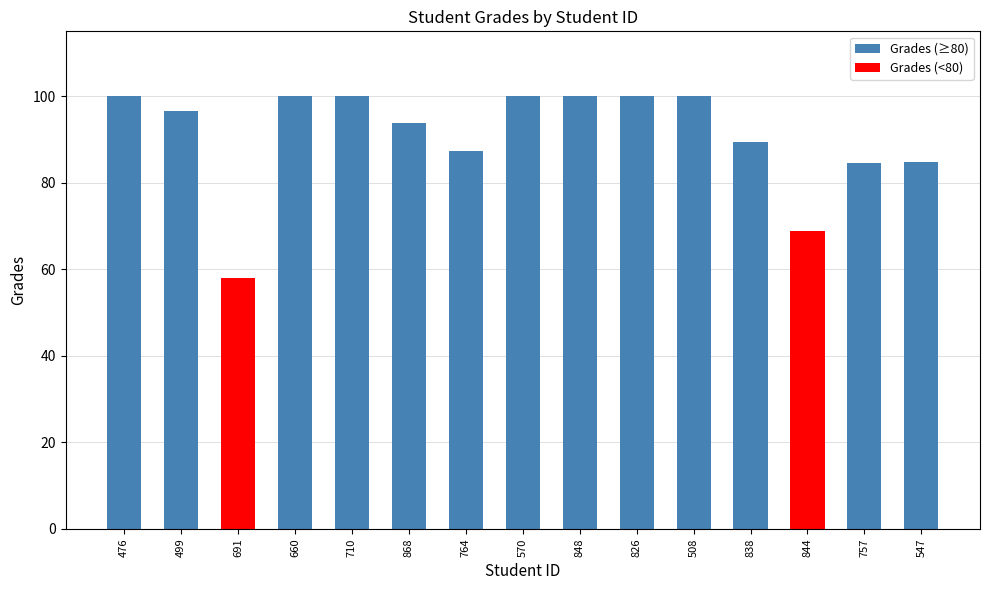

The chart shows a value of 100.0 at 710. True or false?

True